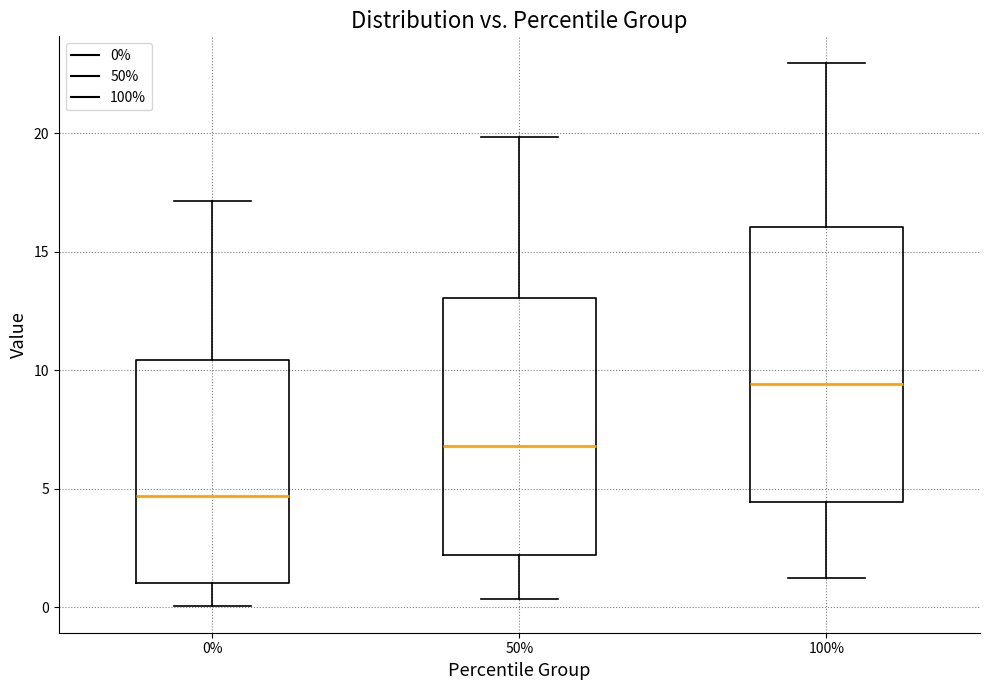

Reading left to right, transcribe this box plot: for each box, give where its median line is, the range the box spans, and where its two whiskers end, as read against the y-axis. The values are not printed on the chart, so give them approximately, as read against the axis.

0%: median 4.5, box 1.0 to 10.5, whiskers 0.0 to 17.0
50%: median 7.0, box 2.0 to 13.0, whiskers 0.5 to 20.0
100%: median 9.5, box 4.5 to 16.0, whiskers 1.0 to 23.0